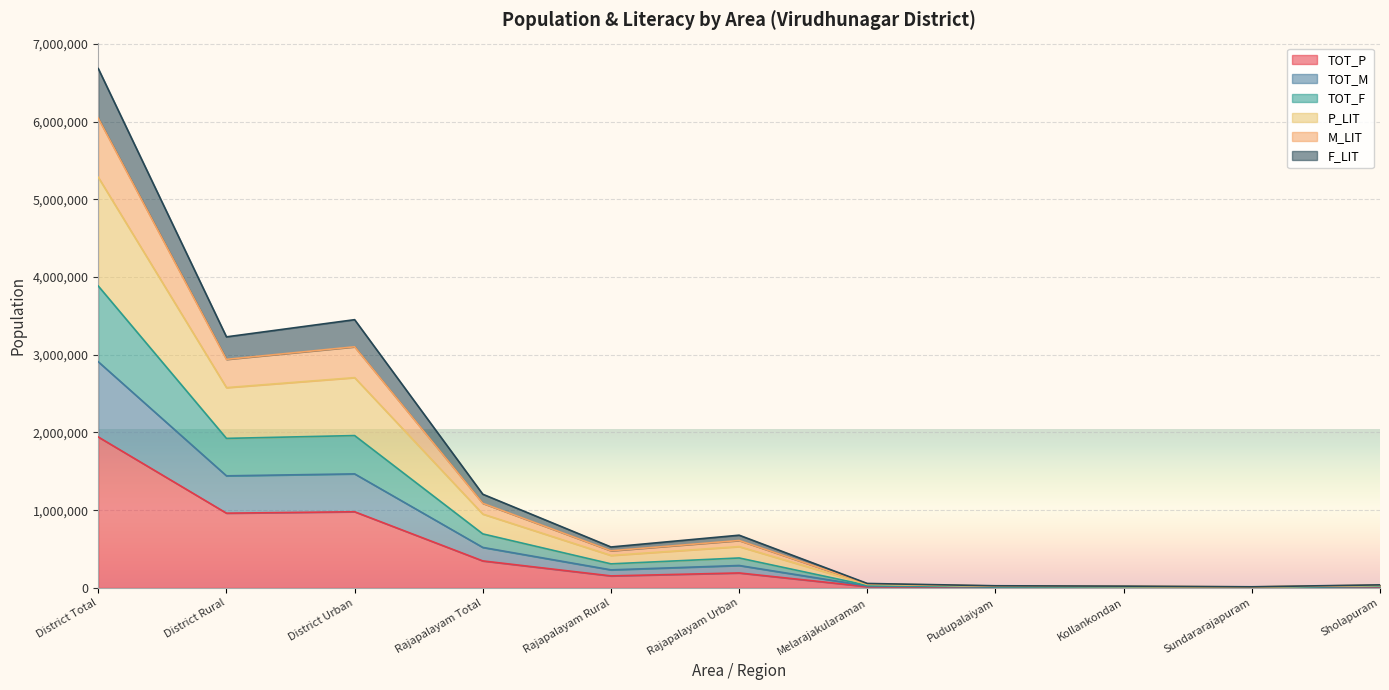

Reading left to right, transcribe all the data shown in this chart.

TOT_P: District Total=1942288	District Rural=962062	District Urban=980226	Rajapalayam Total=347668	Rajapalayam Rural=154898	Rajapalayam Urban=192770	Melarajakularaman=16652	Pudupalaiyam=7922	Kollankondan=6811	Sundararajapuram=4370	Sholapuram=11607
TOT_M: District Total=2909997	District Rural=1442422	District Urban=1467575	Rajapalayam Total=521197	Rajapalayam Rural=232499	Rajapalayam Urban=288698	Melarajakularaman=25046	Pudupalaiyam=11937	Kollankondan=10200	Sundararajapuram=6514	Sholapuram=17437
TOT_F: District Total=3884576	District Rural=1924124	District Urban=1960452	Rajapalayam Total=695336	Rajapalayam Rural=309796	Rajapalayam Urban=385540	Melarajakularaman=33304	Pudupalaiyam=15844	Kollankondan=13622	Sundararajapuram=8740	Sholapuram=23214
P_LIT: District Total=6682152	District Rural=3230562	District Urban=3451590	Rajapalayam Total=1205472	Rajapalayam Rural=526862	Rajapalayam Urban=678610	Melarajakularaman=57424	Pudupalaiyam=27876	Kollankondan=23090	Sundararajapuram=14770	Sholapuram=39508
M_LIT: District Total=6043739	District Rural=2941079	District Urban=3102660	Rajapalayam Total=1088593	Rajapalayam Rural=478211	Rajapalayam Urban=610382	Melarajakularaman=52108	Pudupalaiyam=25127	Kollankondan=20923	Sundararajapuram=13359	Sholapuram=35854
F_LIT: District Total=5283364	District Rural=2577343	District Urban=2706021	Rajapalayam Total=950404	Rajapalayam Rural=418329	Rajapalayam Urban=532075	Melarajakularaman=45364	Pudupalaiyam=21860	Kollankondan=18356	Sundararajapuram=11755	Sholapuram=31361